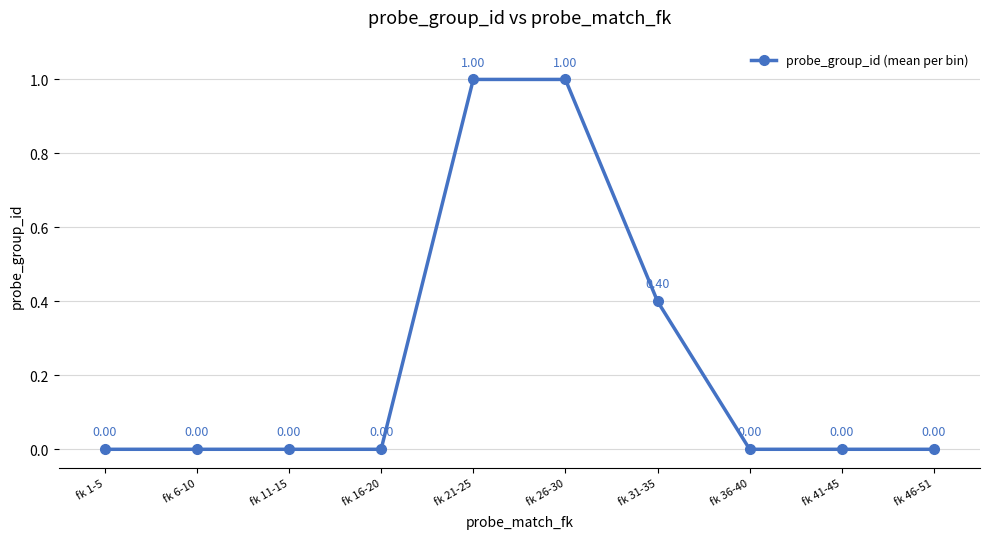

True or false: there are more than 1 points higher than both neighbors.

False